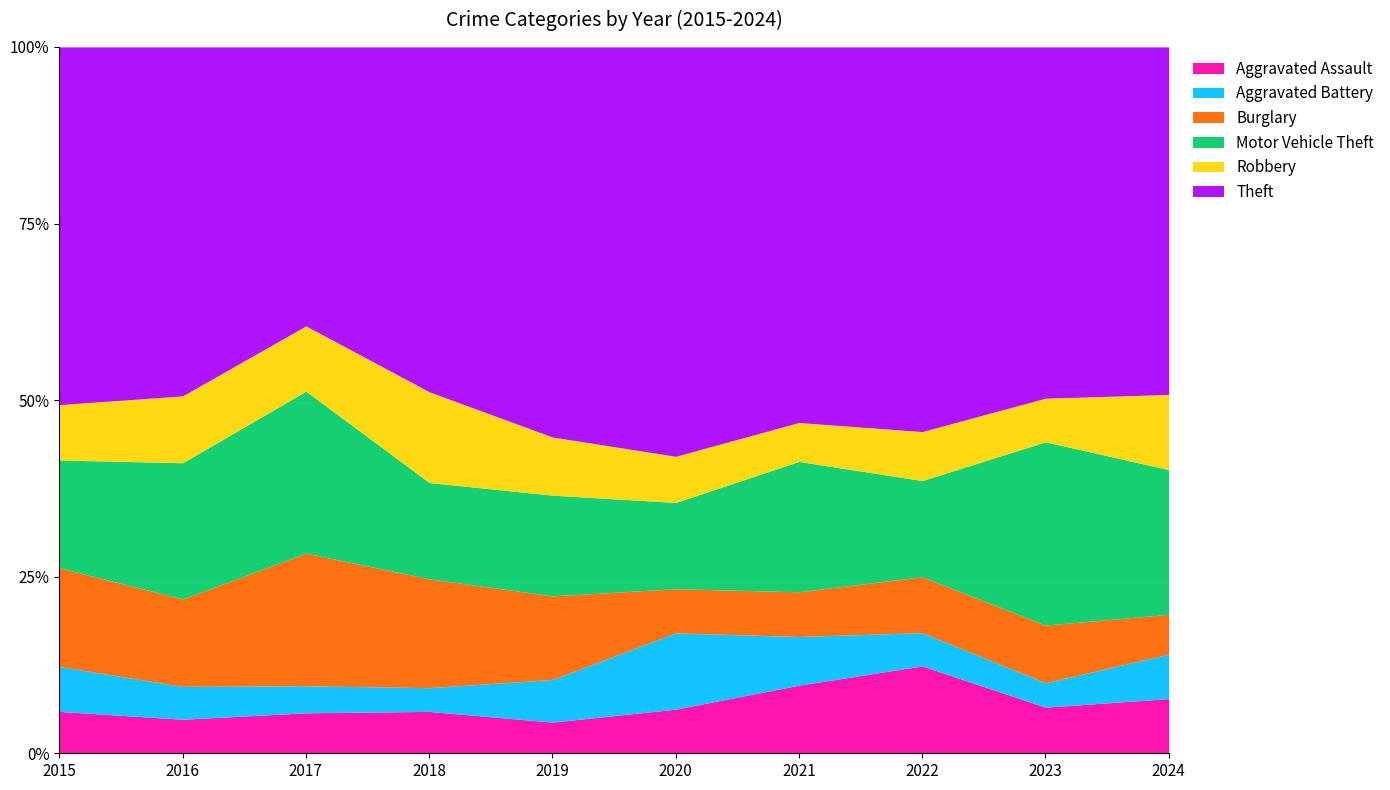

How many categories are shown in the chart?

10